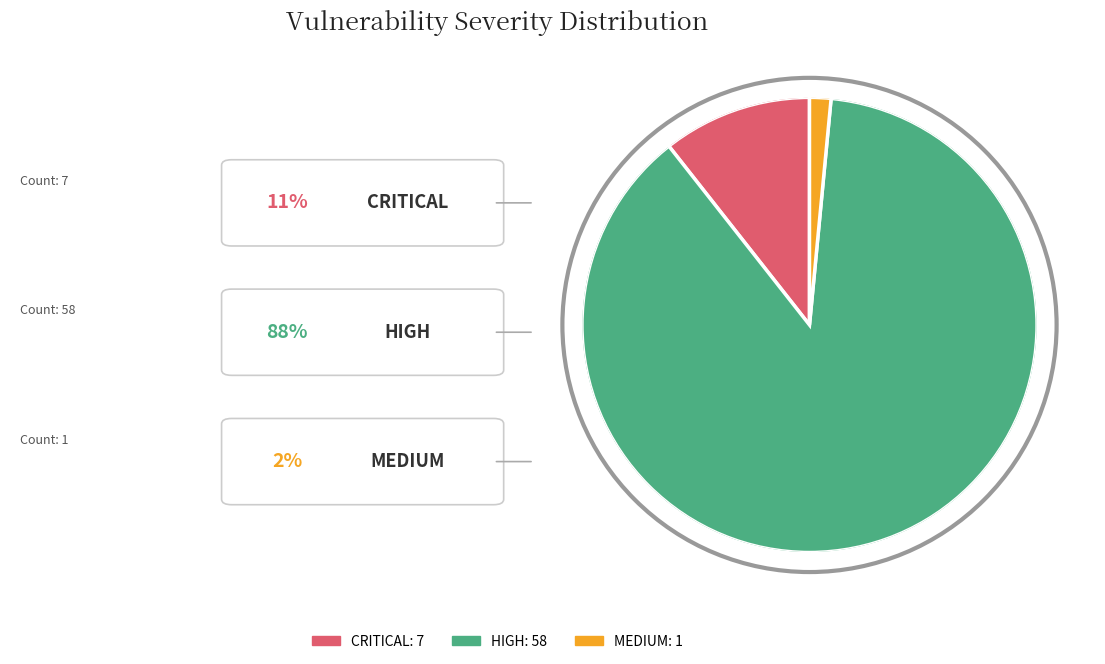

Is the sum of CRITICAL: 7 and MEDIUM: 1 greater than half?

No